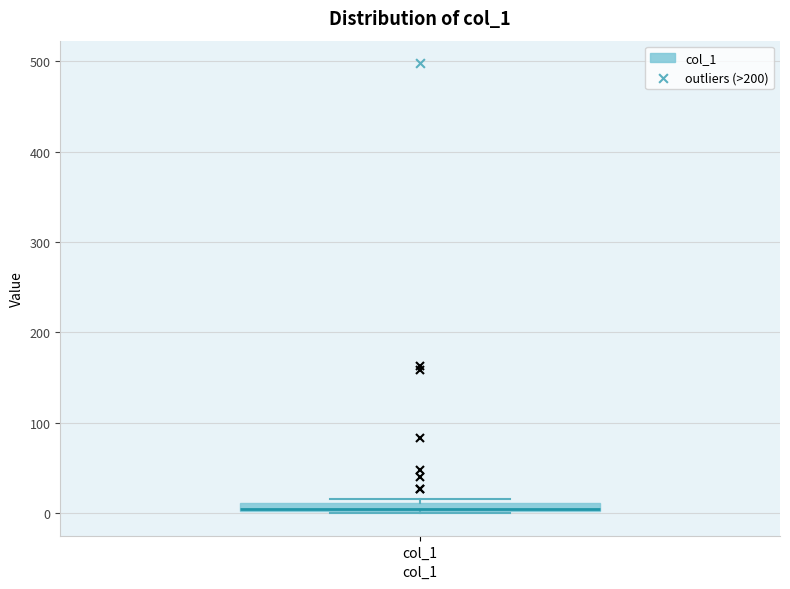

Where is the upper edge of the box for col_1 on the y-axis? The values are not printed on the chart, so give them approximately, as read against the axis.

10